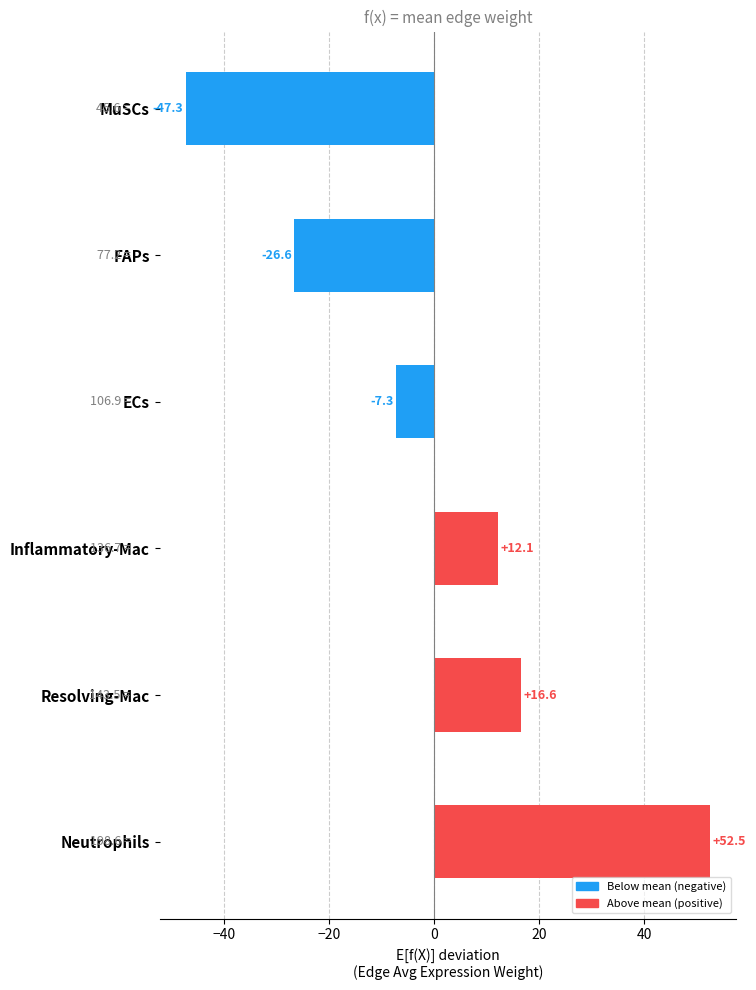

What is the approximate value at ECs?

-7.3